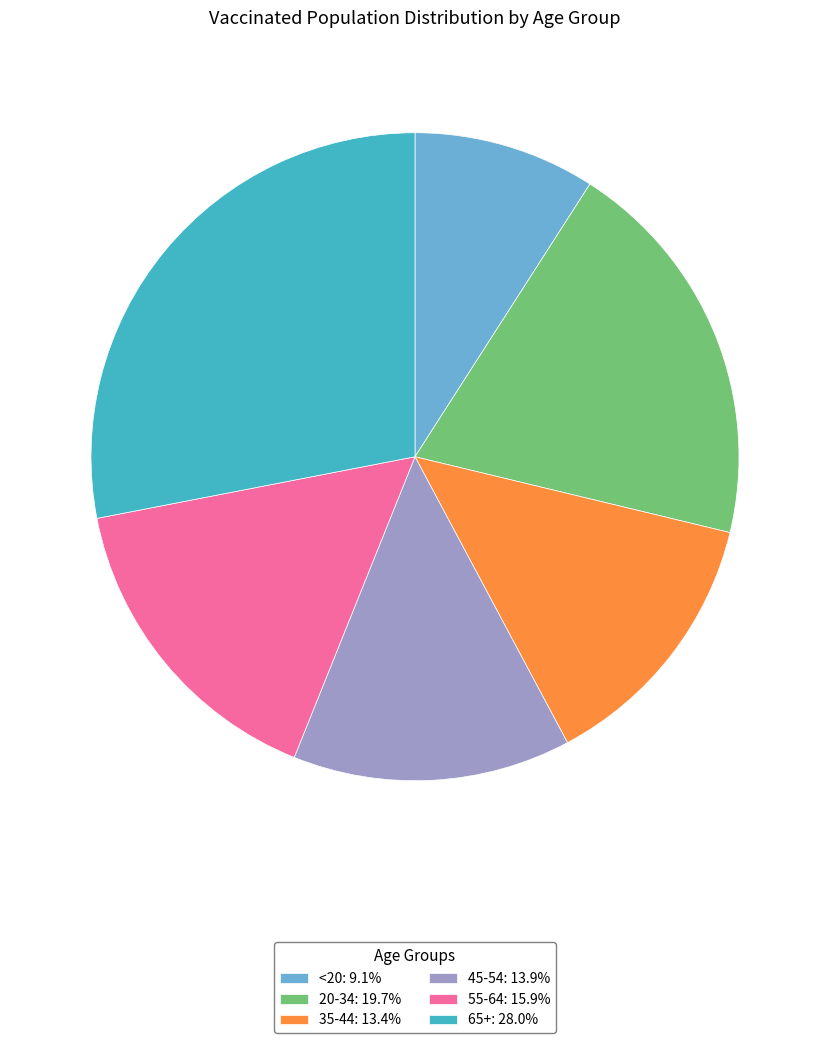

Is there any slice that represents more than half of the pie?

No